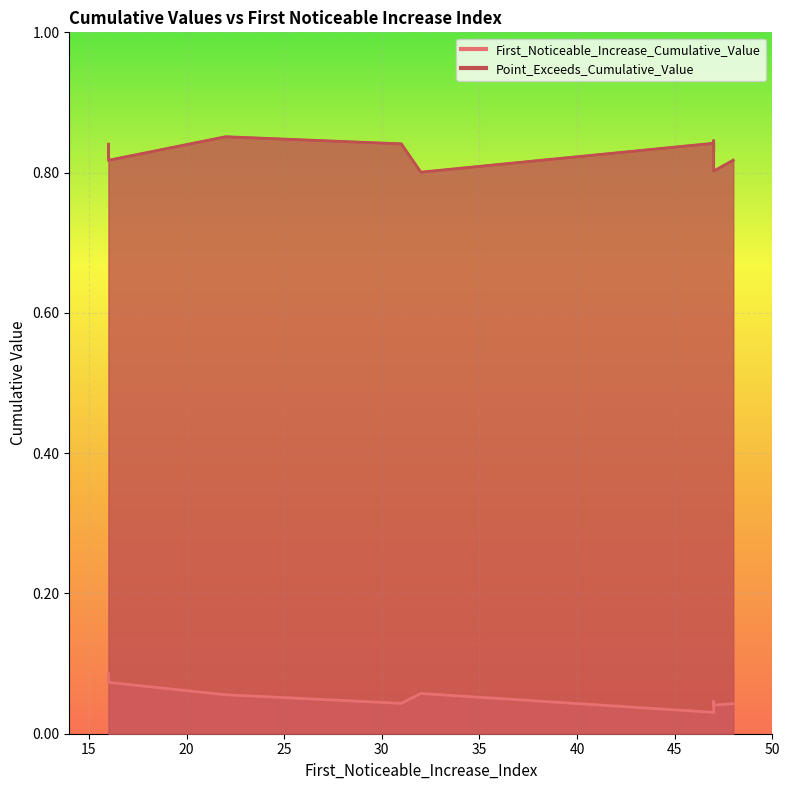

Which series changed the most between 22 and 47?

Point_Exceeds_Cumulative_Value